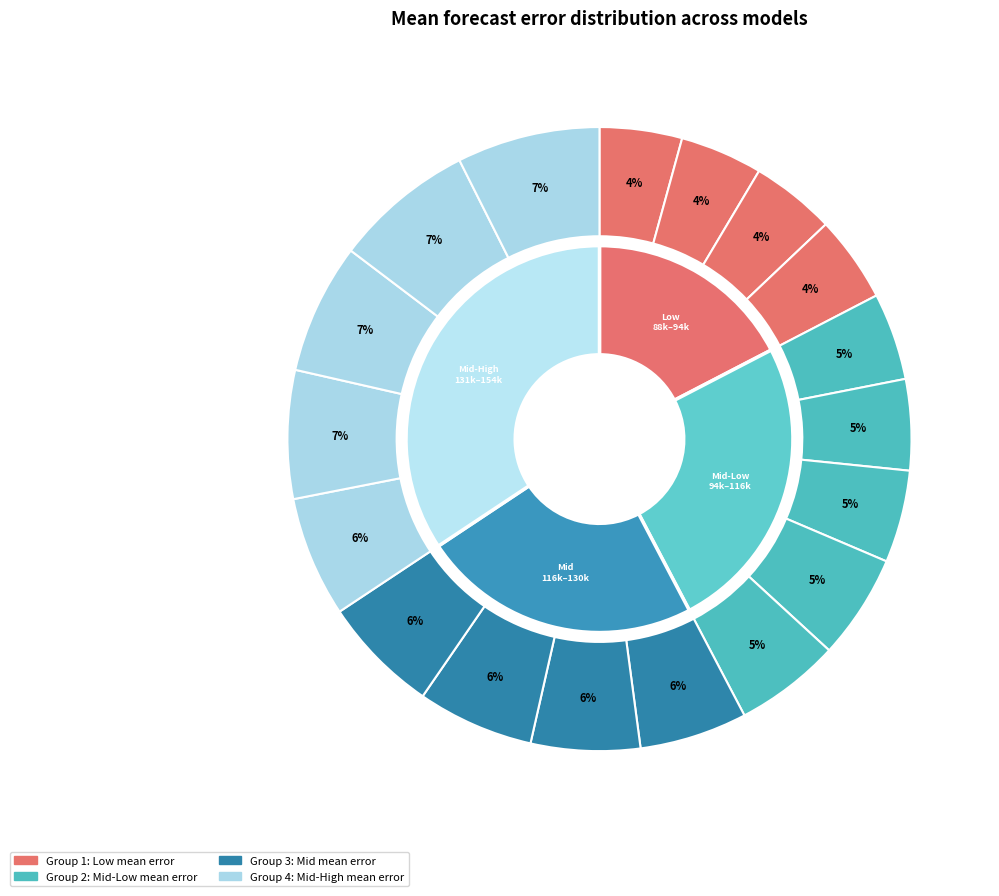

Rank the categories by value from lowest to highest.

USC-SI_kJalpha, UMass-MechBayes, Google_Harvard-CPF, LNQ-ens1, Karlen-pypm, CMU-TimeSeries, MSRA-DeepST, COVIDhub-ensemble, JHU_CSSE-DECOM, CU-select, Caltech-CS156, OliverWyman-Navigator, IowaStateLW-STEM, MIT_CritData-GBCF, JCB-PRM, GT-DeepCOVID, SteveMcConnell-CovidComplete, JHU_IDD-CovidSP